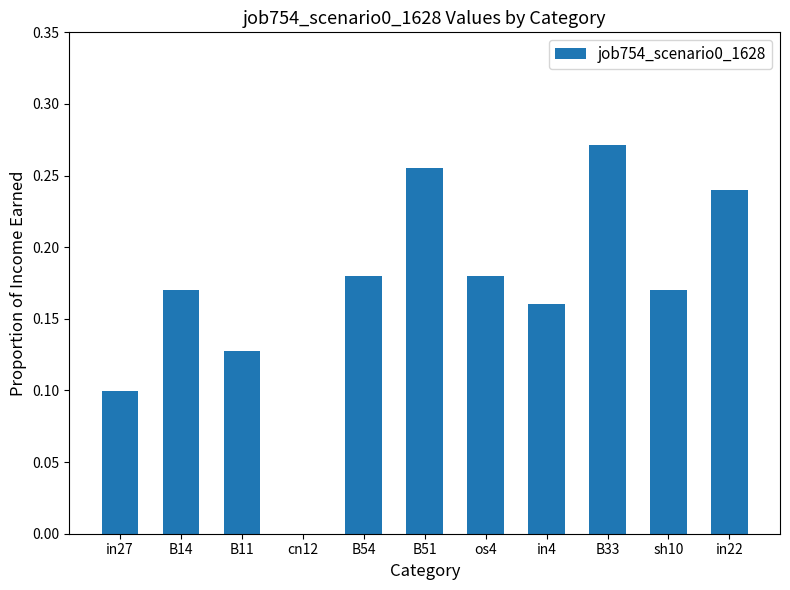

The value at B54 is 0.3. True or false?

False